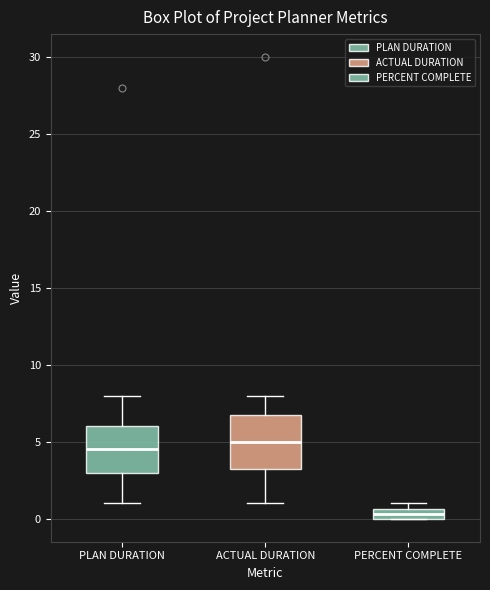

Comparing the boxes themselves (not the whiskers), which one is the tallest?

ACTUAL DURATION